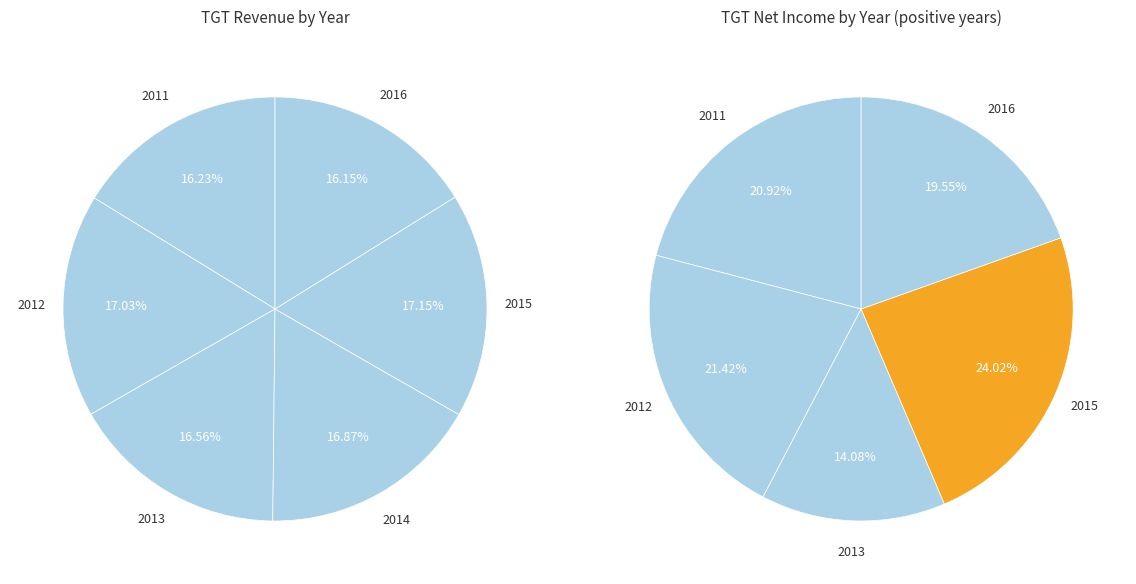

Does 2012 represent more than half of the total?

No